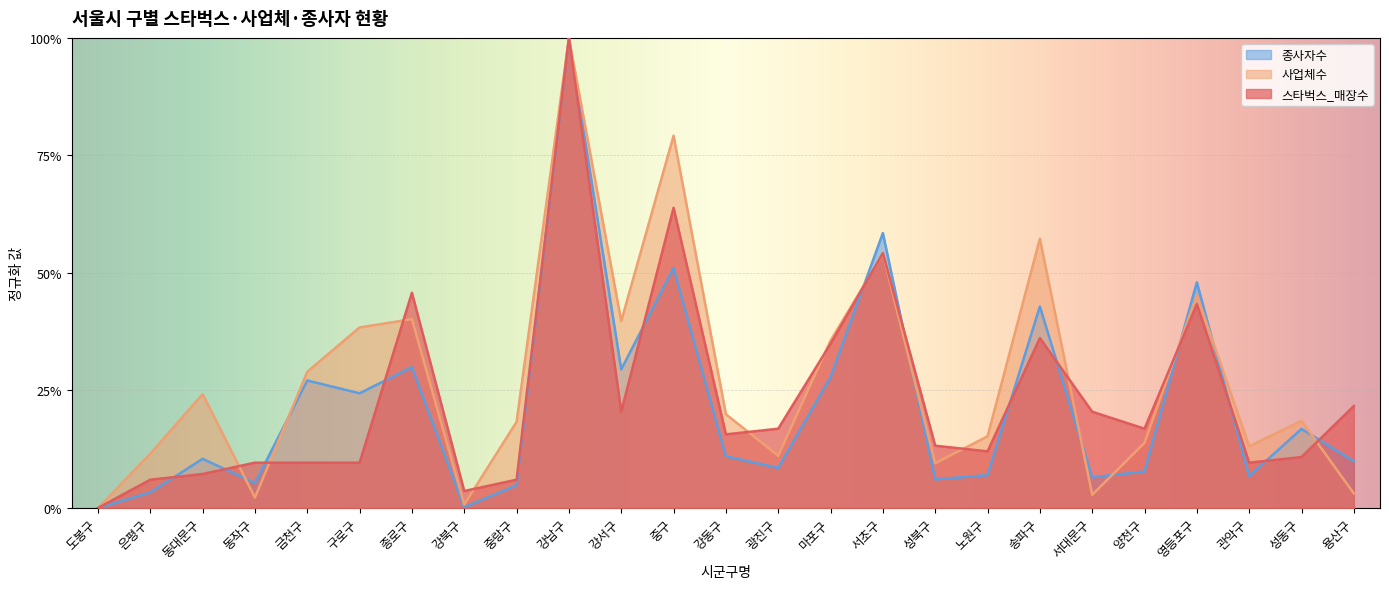

What position from the right is 도봉구?

25